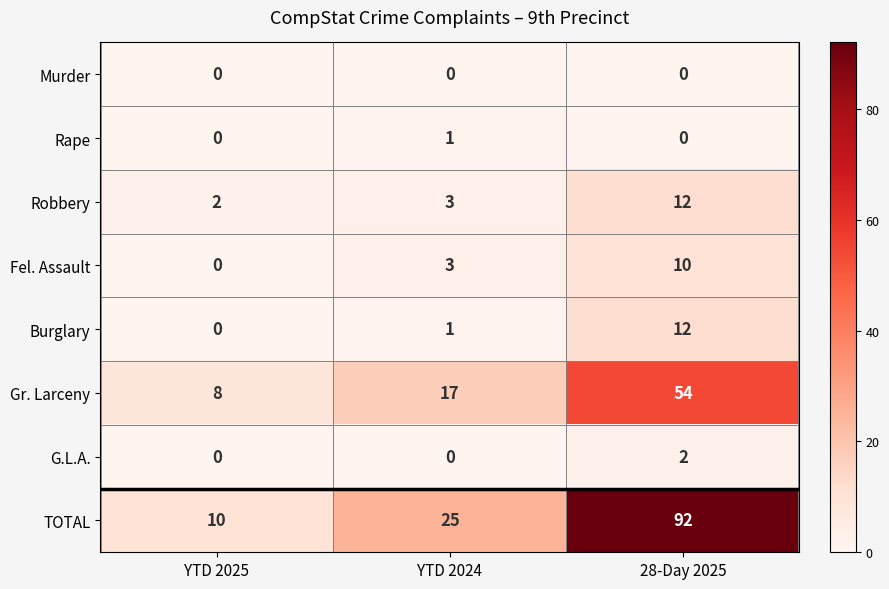

What is the spread (max minus min) of values at 28-Day 2025?

92